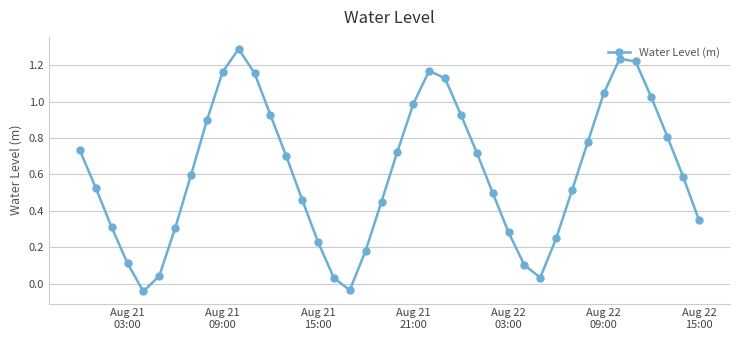

How many categories are shown in the chart?

40